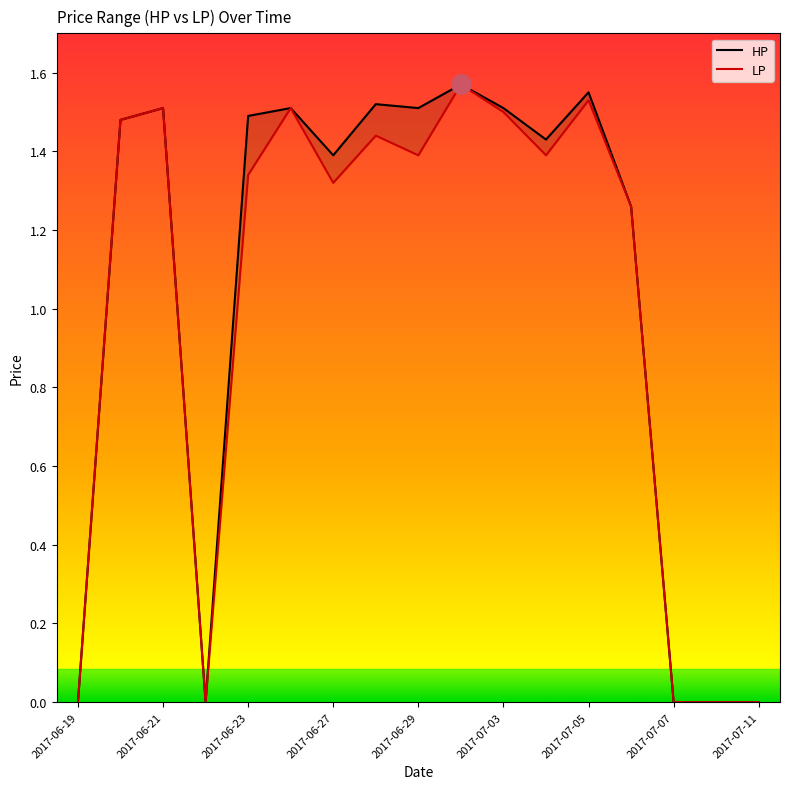

What is the value of the HP point at the 9th from the left?

1.5